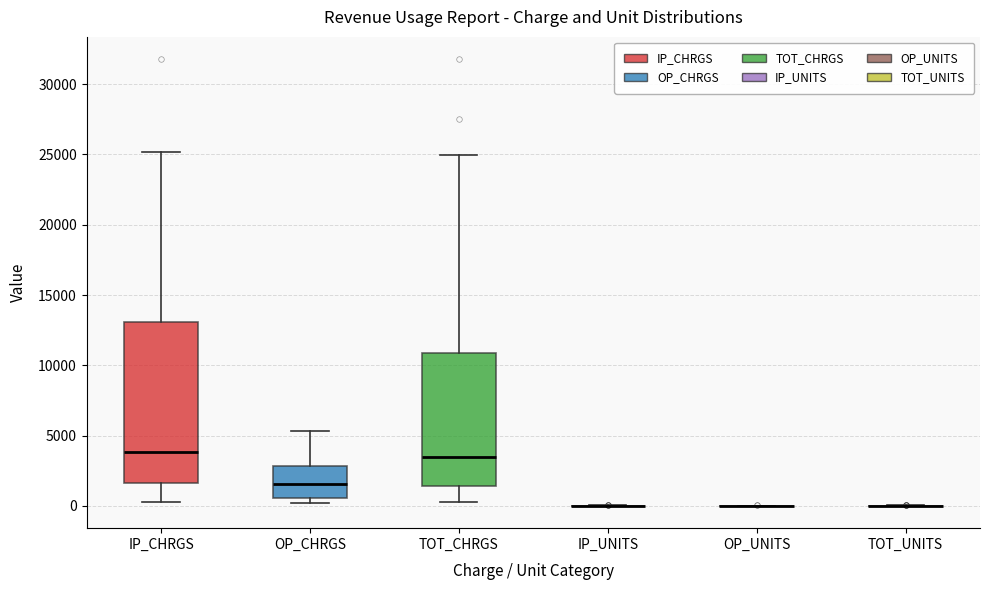

Where does the upper whisker of the box for OP_CHRGS end on the y-axis? The values are not printed on the chart, so give them approximately, as read against the axis.

5500